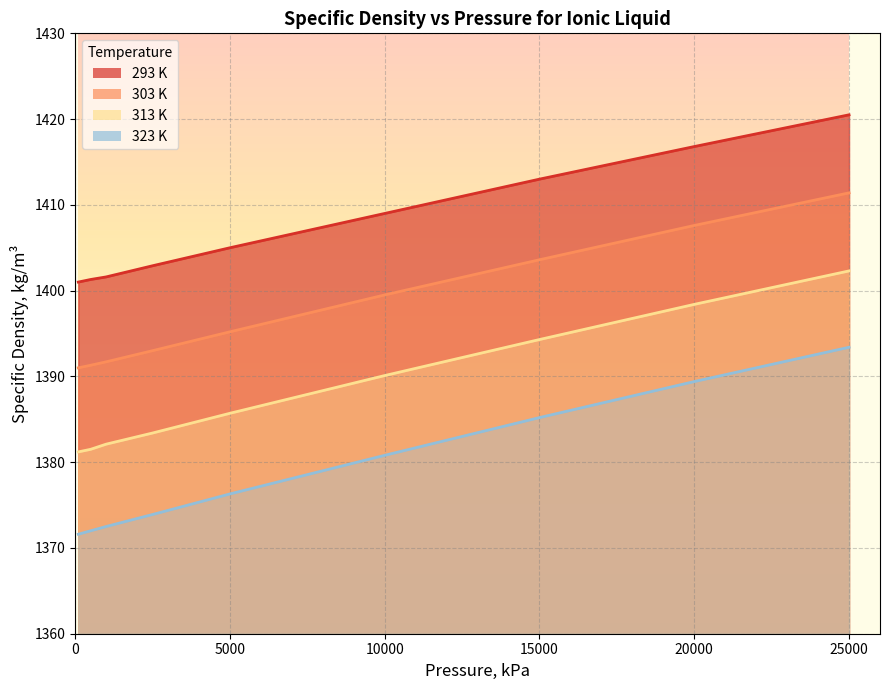

At how many categories does at least one series exceed 408?

40